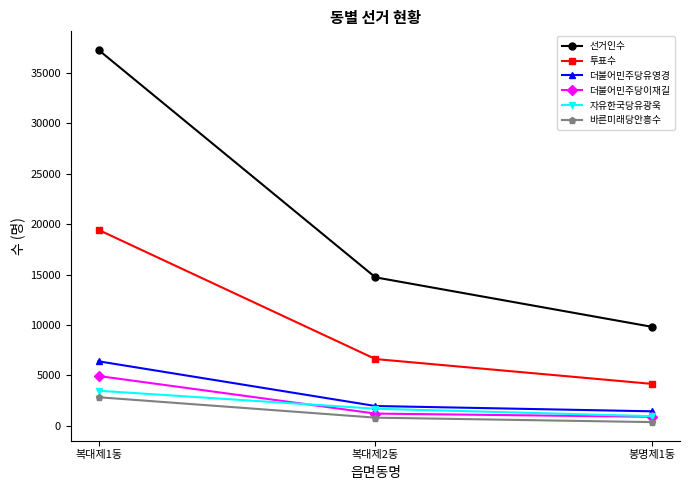

Which category has the highest value across all series?

복대제1동